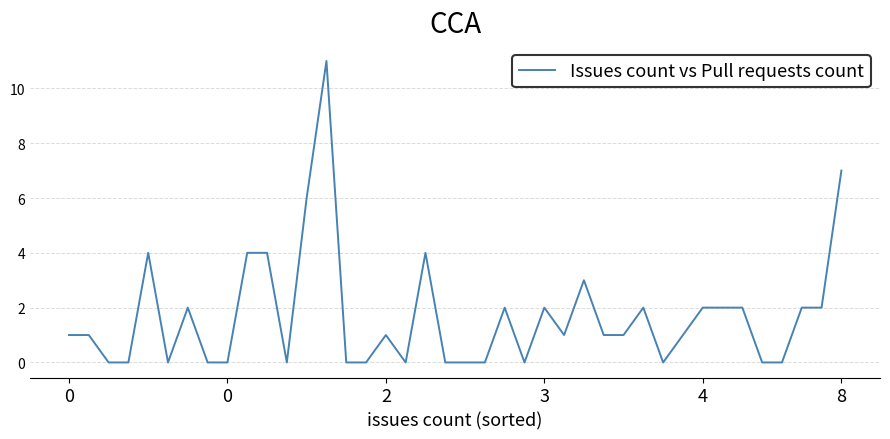

How many lines are shown in the chart?

1